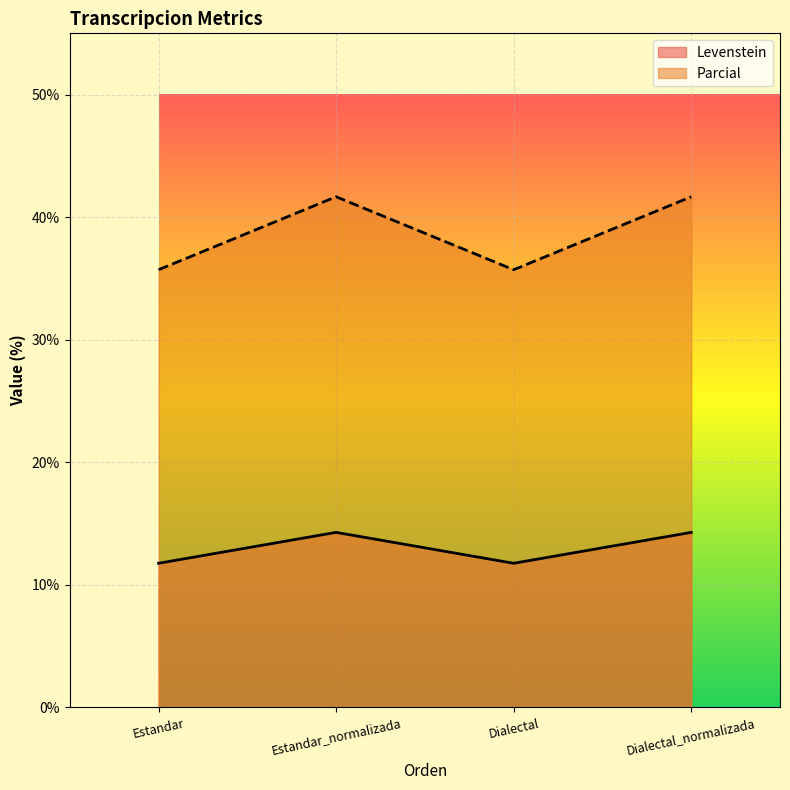

True or false: Parcial and Levenstein cross at least once.

False